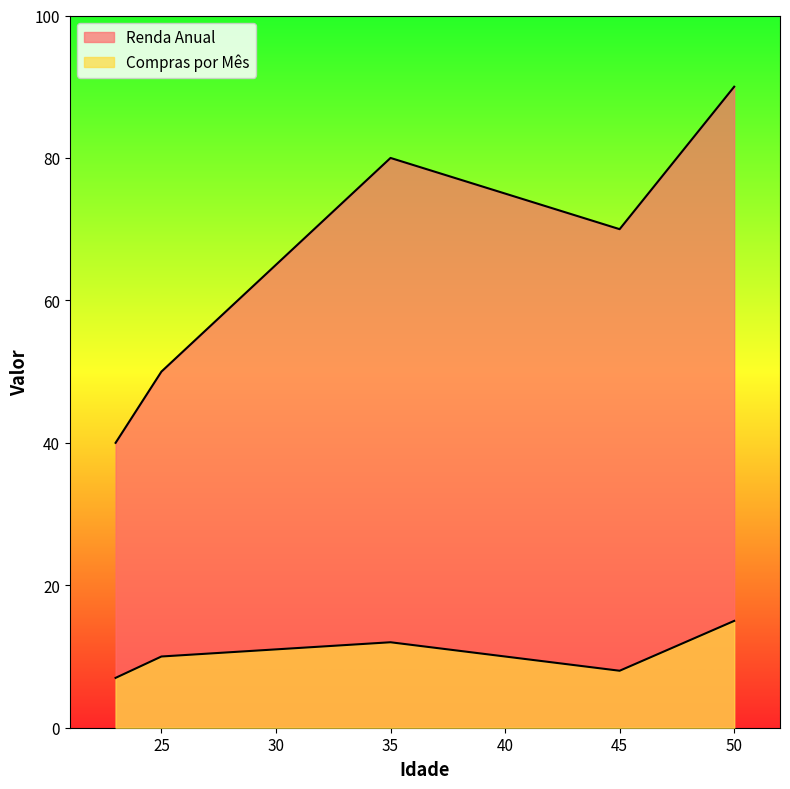

What is the spread (max minus min) of values at 25?

40